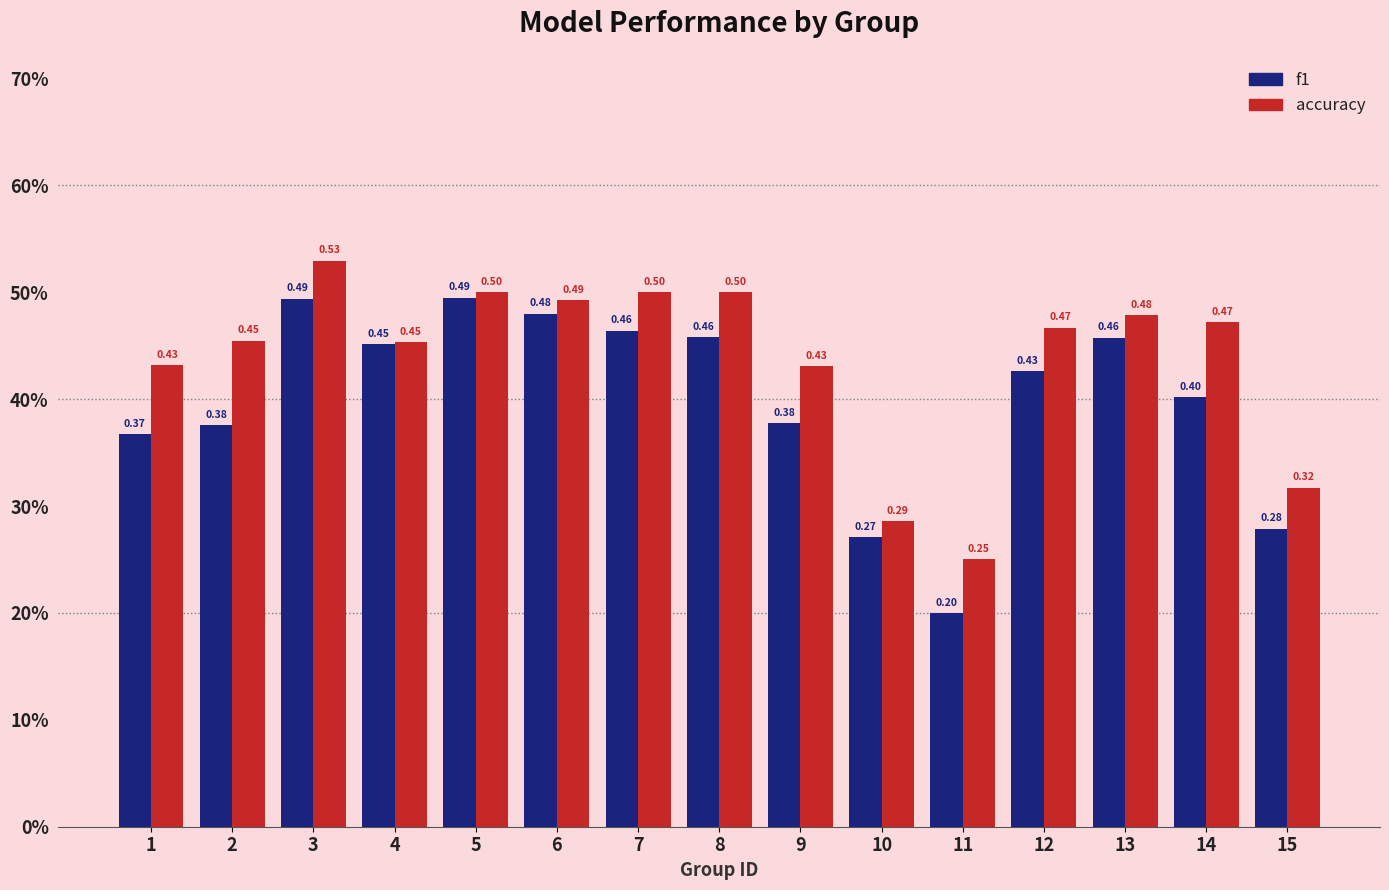

What is the total value across all series at 10?

0.6